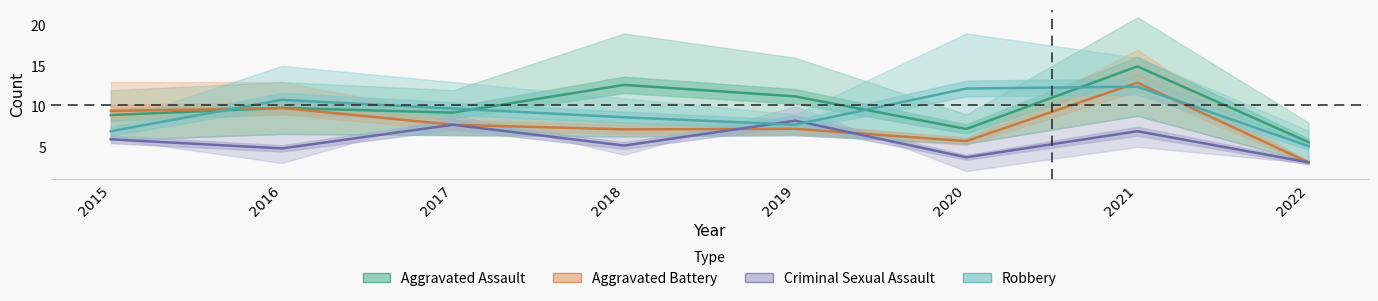

True or false: Aggravated Assault has a value of 8.9 at 2015.

True